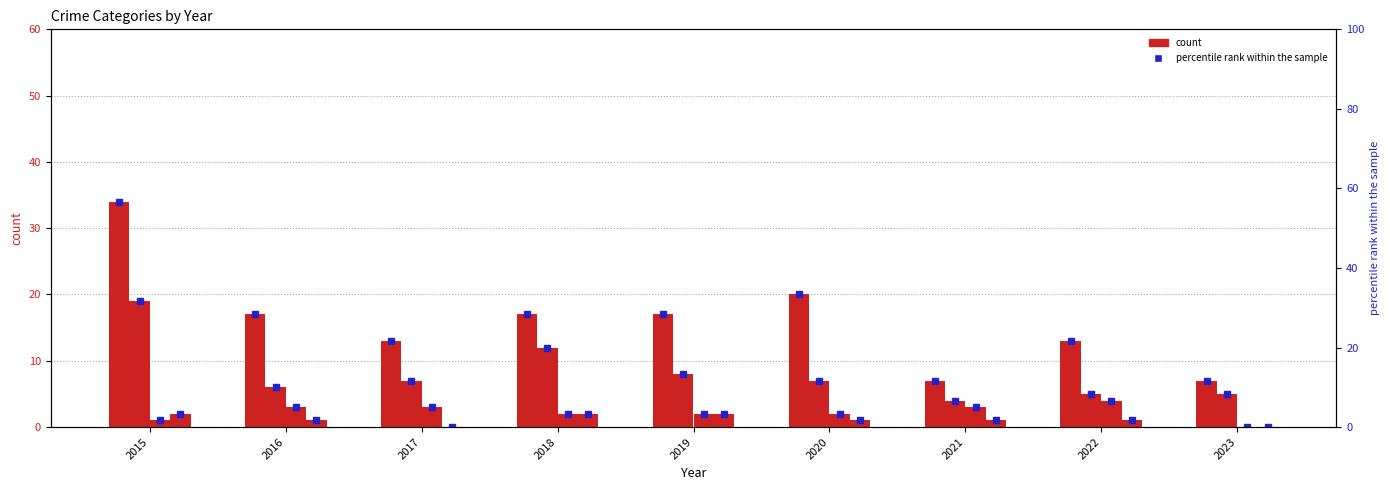

How many categories are shown in the chart?

9